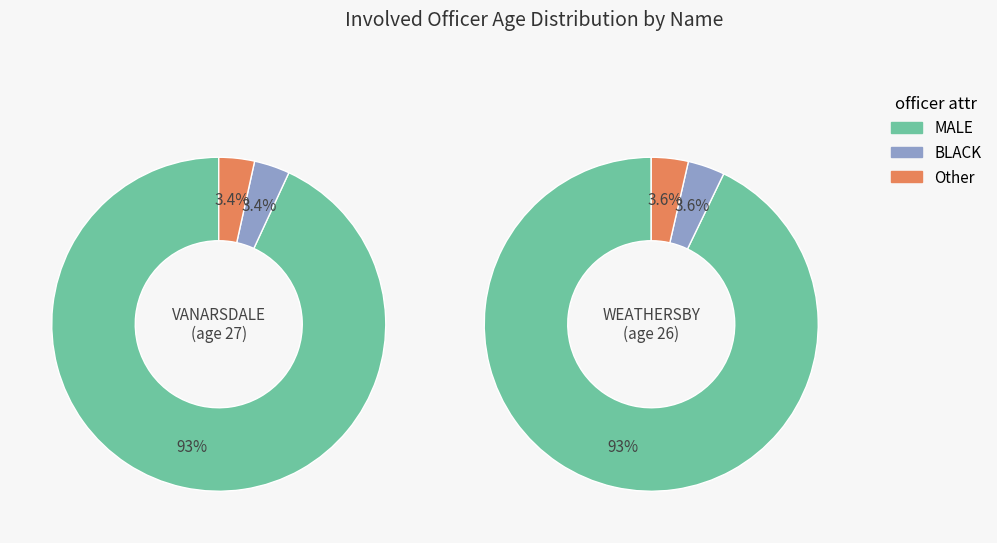

What percentage is the 1 slice, to the nearest percent?

4%